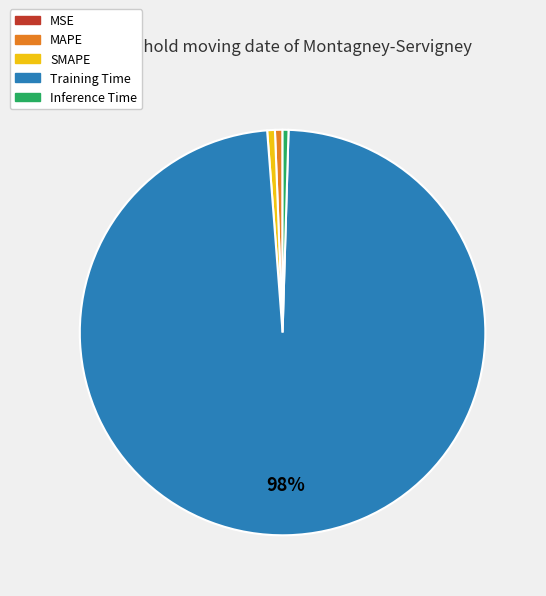

Does any single category account for the majority?

Yes